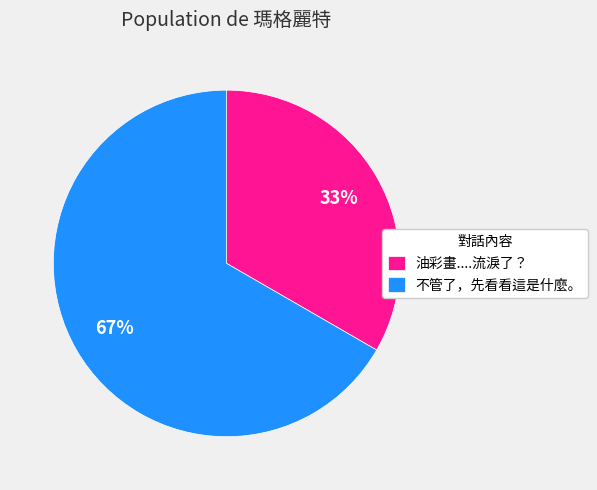

Which slice is the smallest?

油彩畫....流淚了？